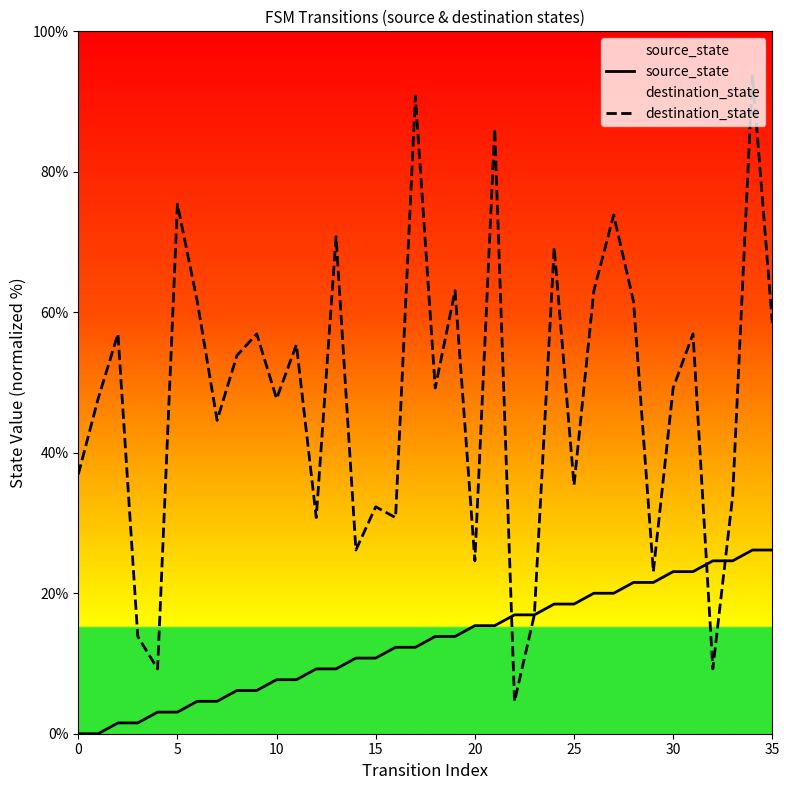

What is the maximum value for destination_state?

93.8